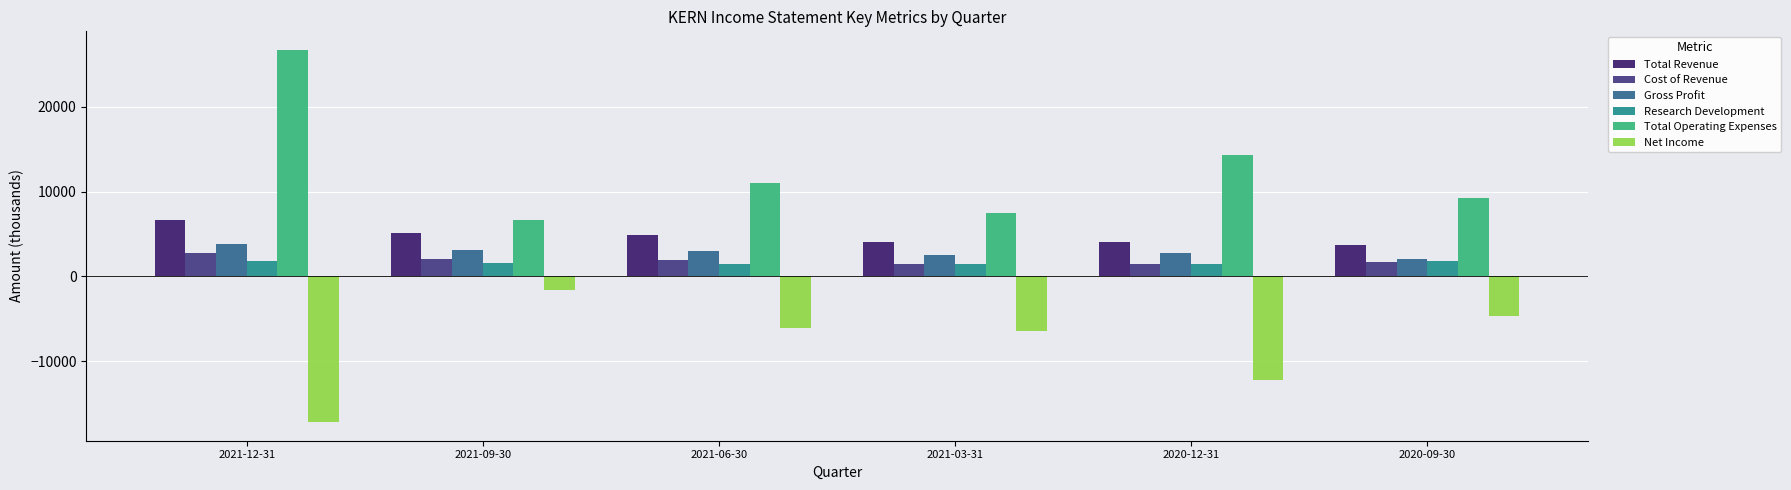

How many data points does each series have?

6